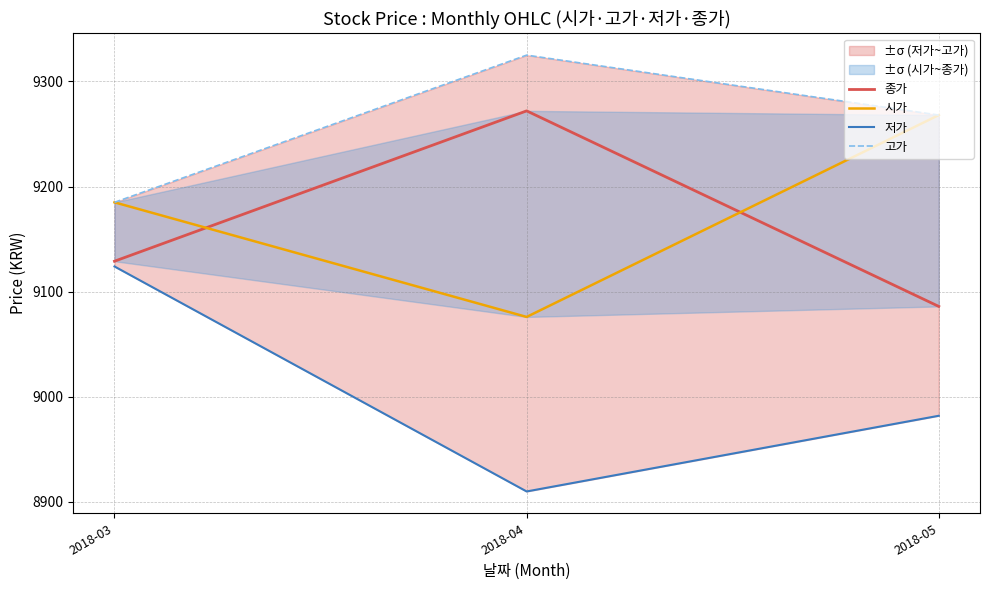

At which category does the chart reach its minimum across all series?

2018-04